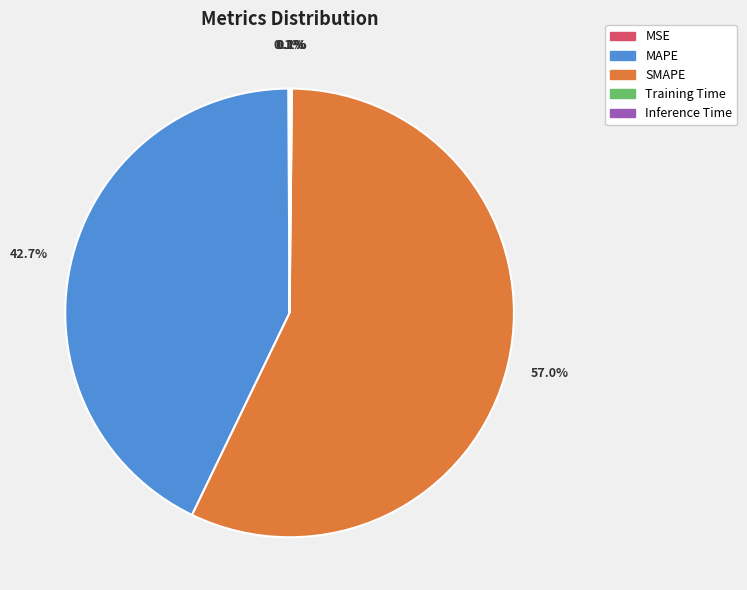

What is the majority slice?

SMAPE